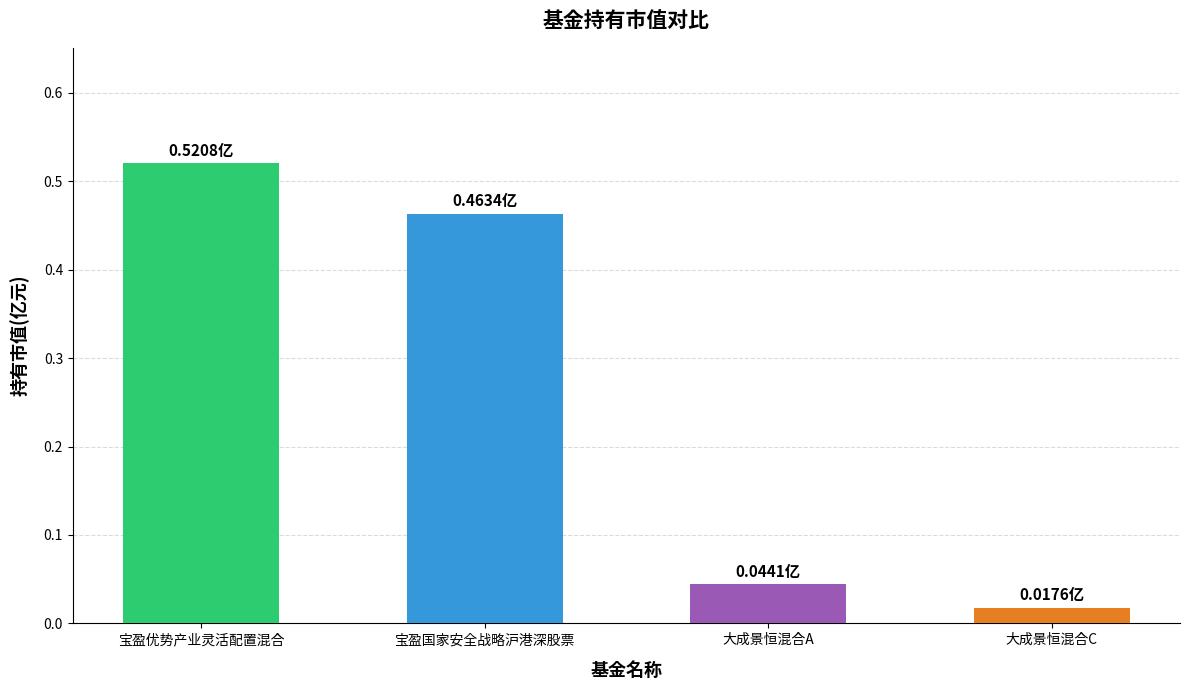

Which category has the highest value across all series?

宝盈优势产业灵活配置混合